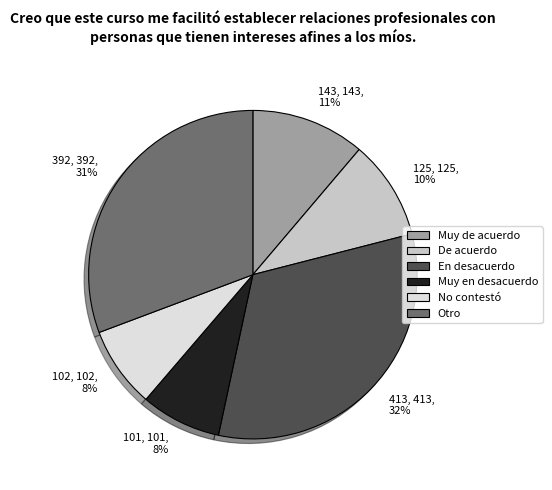

Which has a higher value, 125 or 143?

143